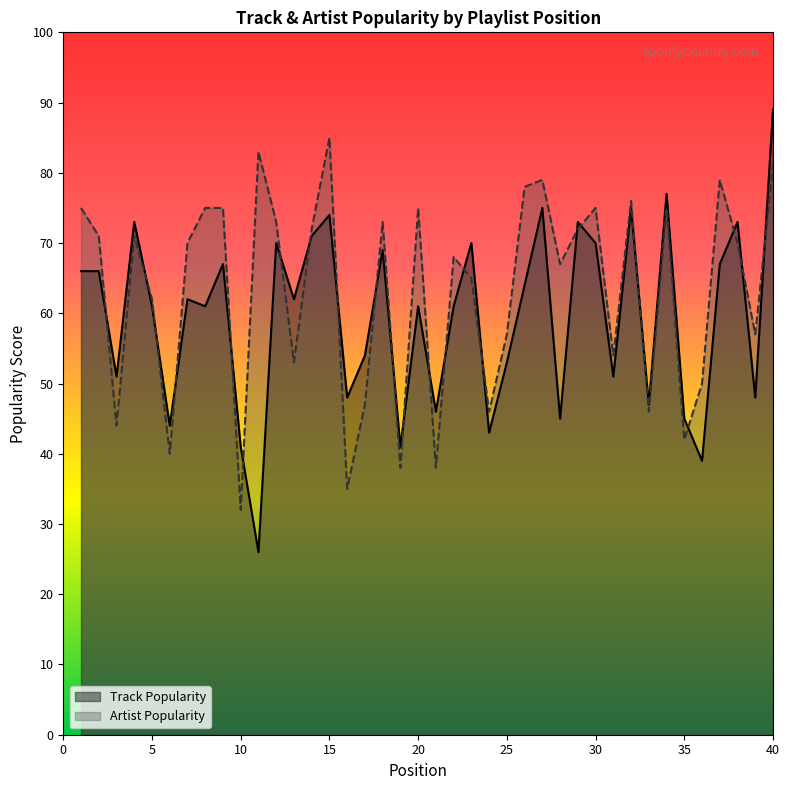

Which series has the largest total across all categories?

Artist Popularity